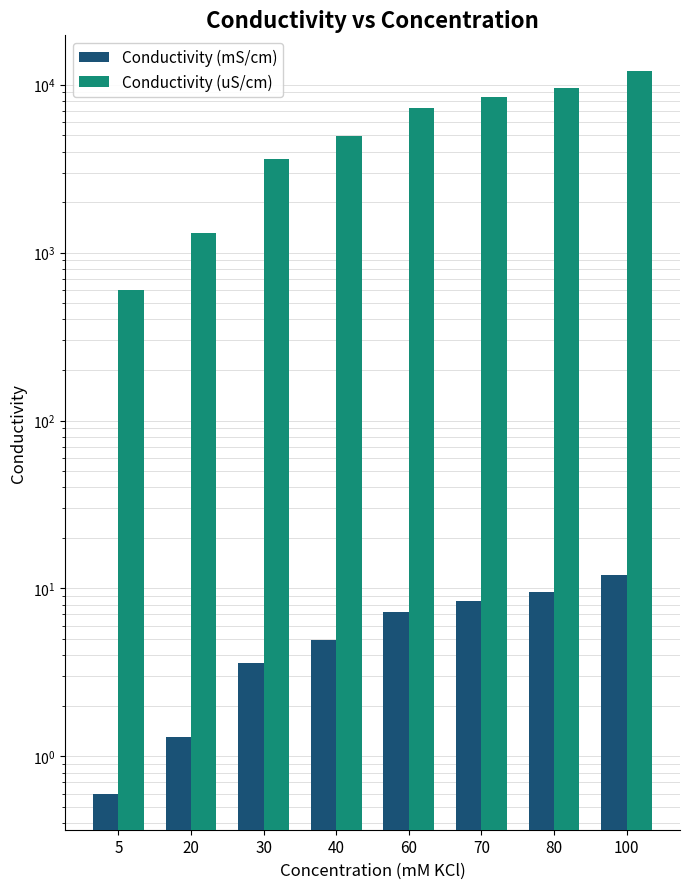

What is the sum of all Conductivity (uS/cm) values?

47661.2